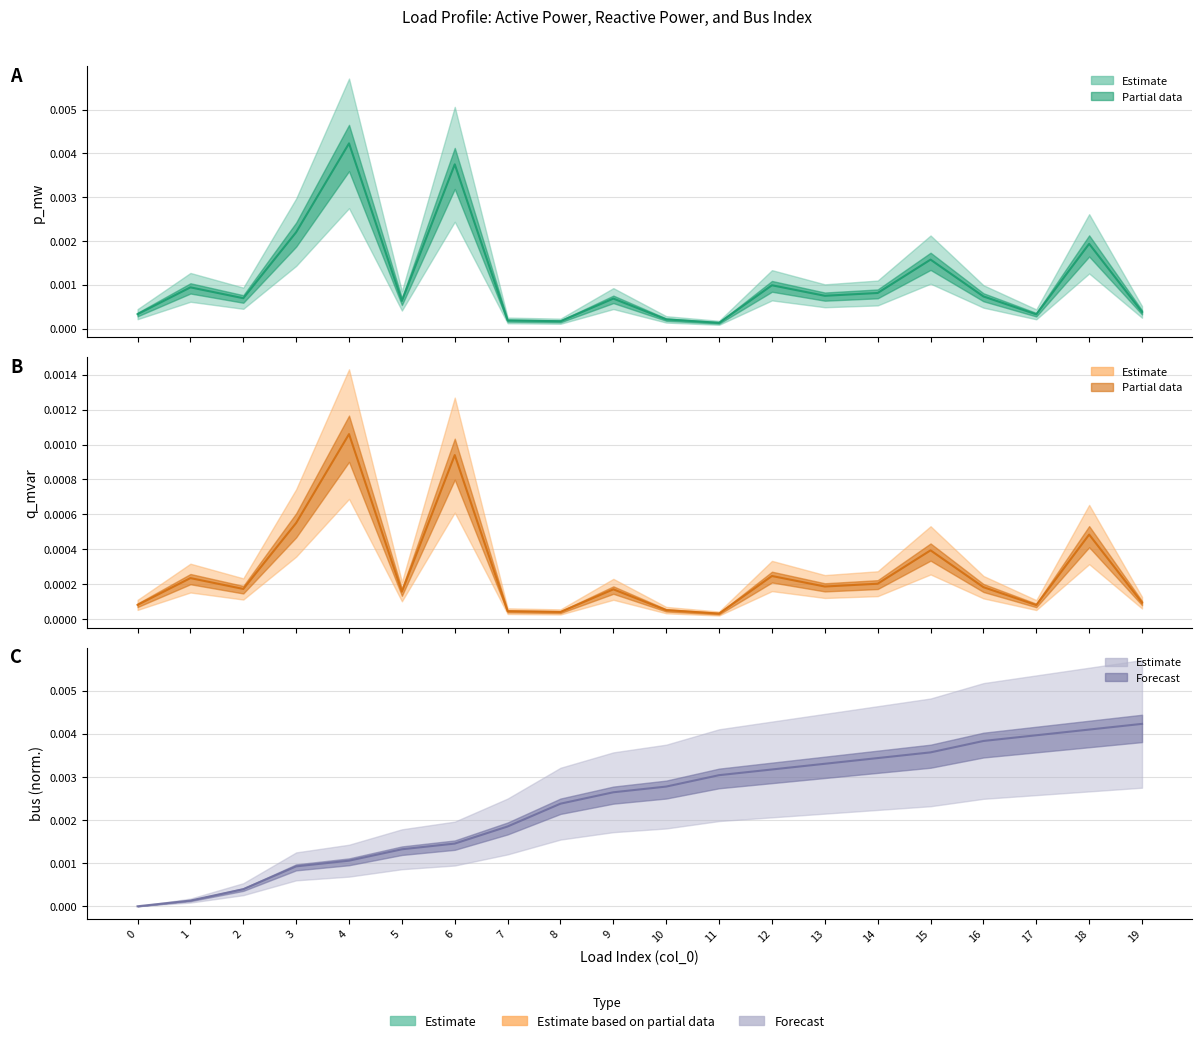

Which series changed the most between 8 and 11?

bus (norm)